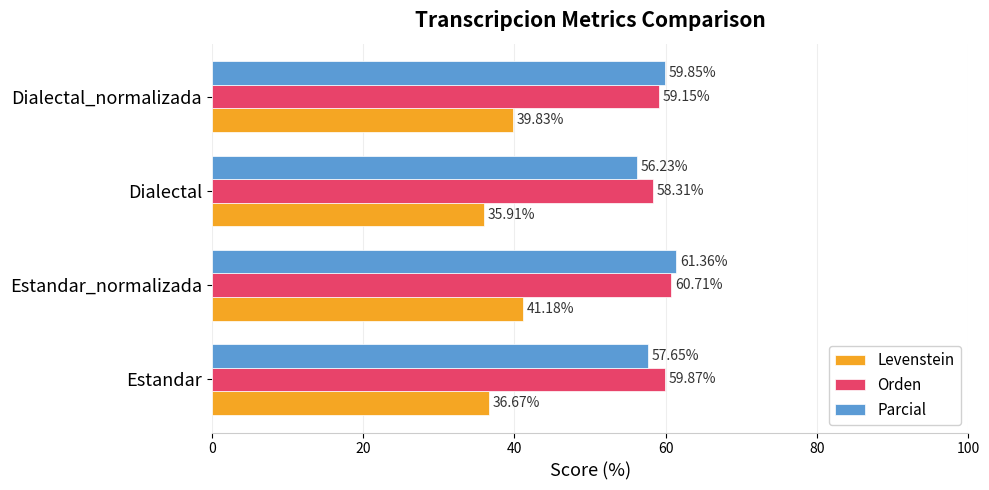

Rank the series at Estandar from highest to lowest value.

Orden, Parcial, Levenstein